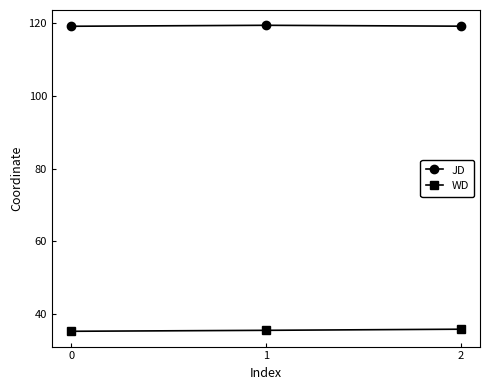

What is the spread (max minus min) of values at 2?

83.5